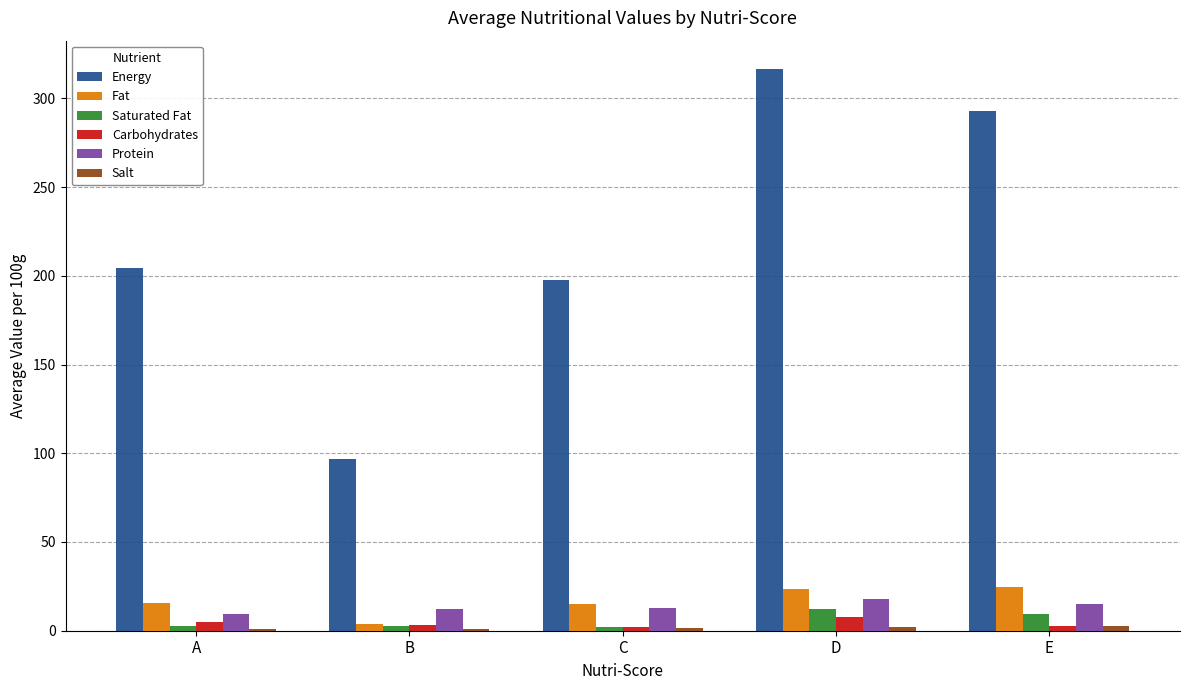

The value of Protein at B is 12.0. True or false?

True